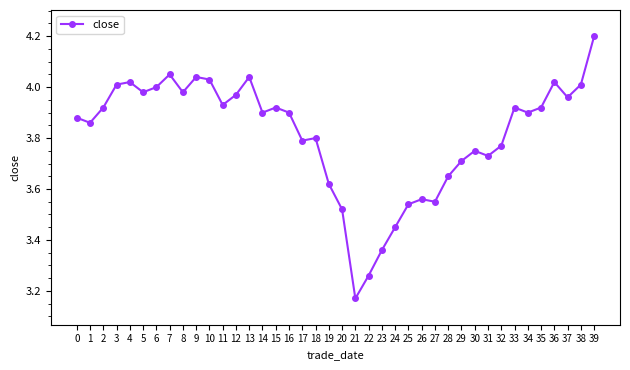

How many distinct data groups are displayed?

1